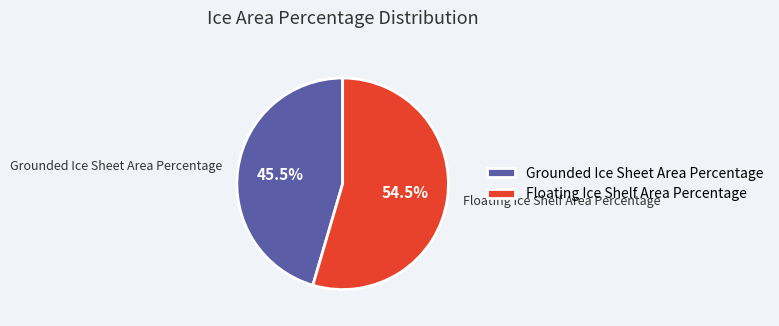

How many slices are in this pie chart?

2